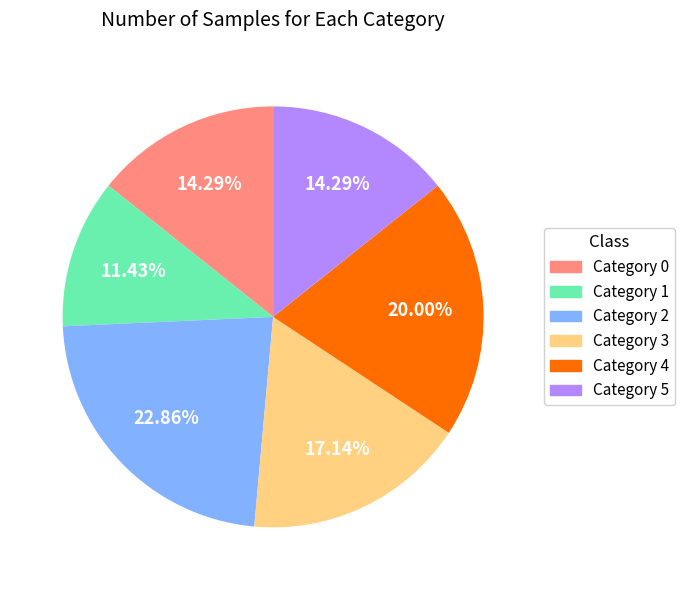

Is there any slice that represents more than half of the pie?

No